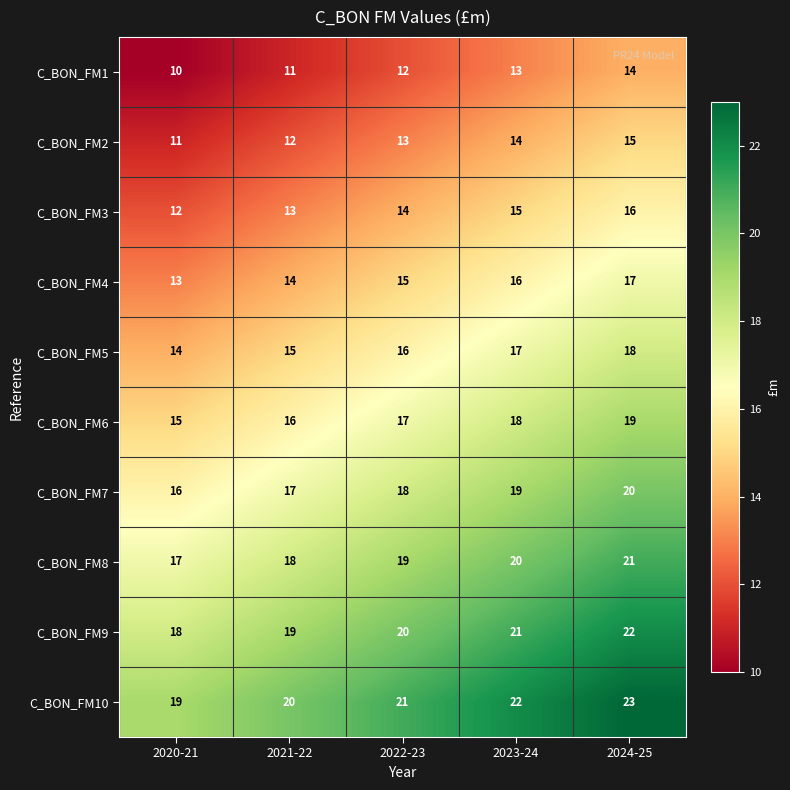

What is the sum of all C_BON_FM10 values?

105